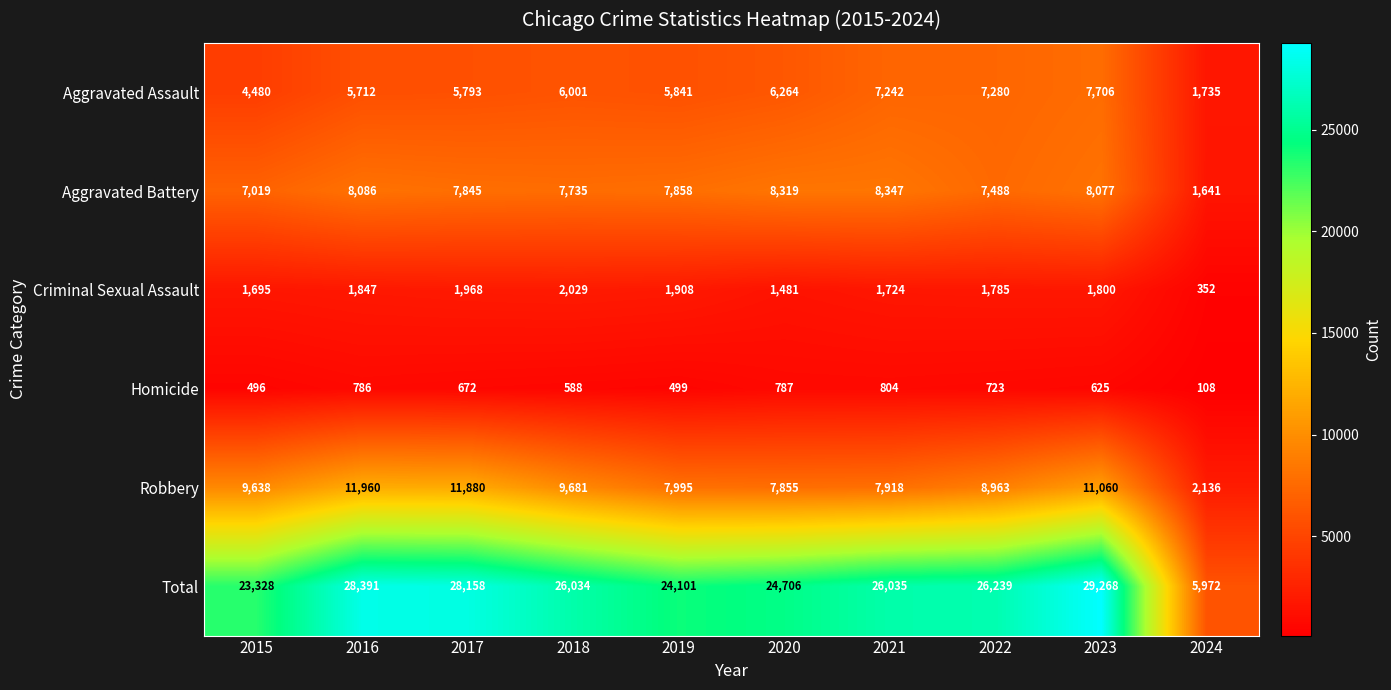

The value of Homicide at 2022 is 272. True or false?

False